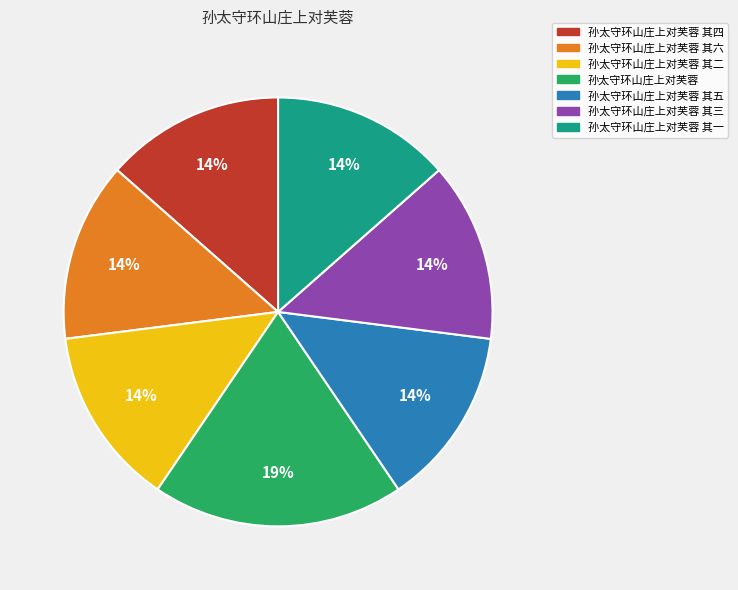

What is the largest slice in the pie chart?

孙太守环山庄上对芙蓉